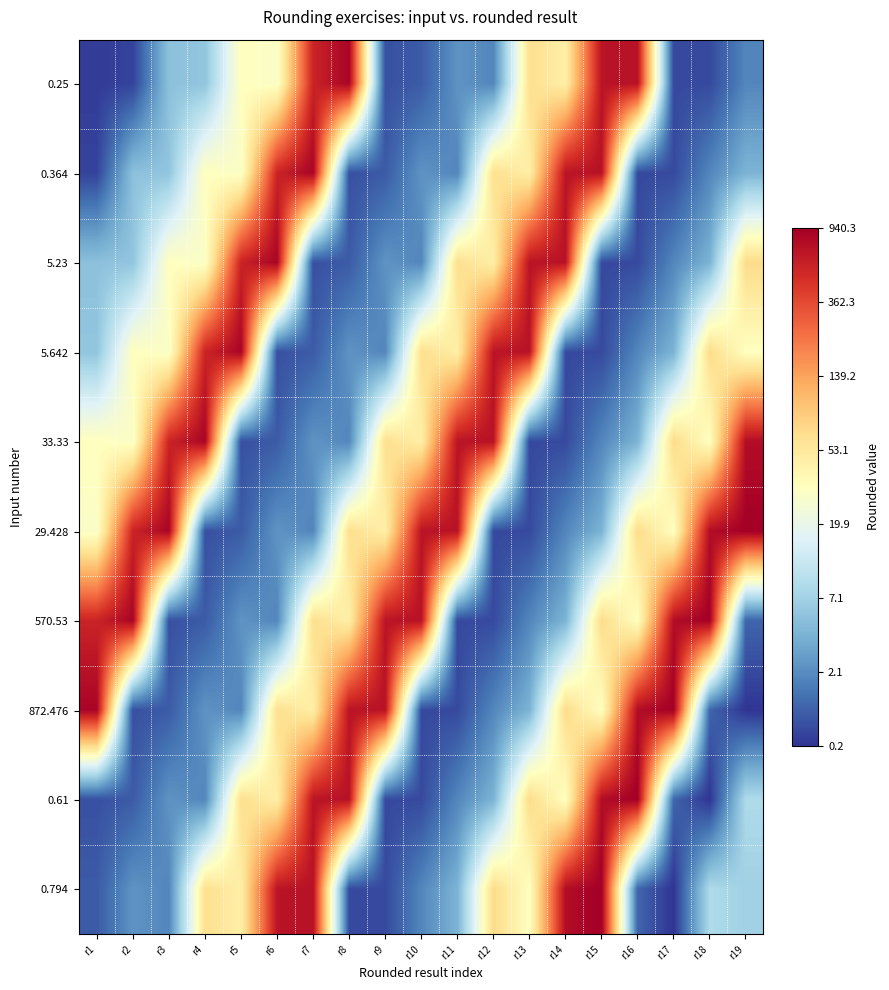

What is the smallest value displayed?

0.2